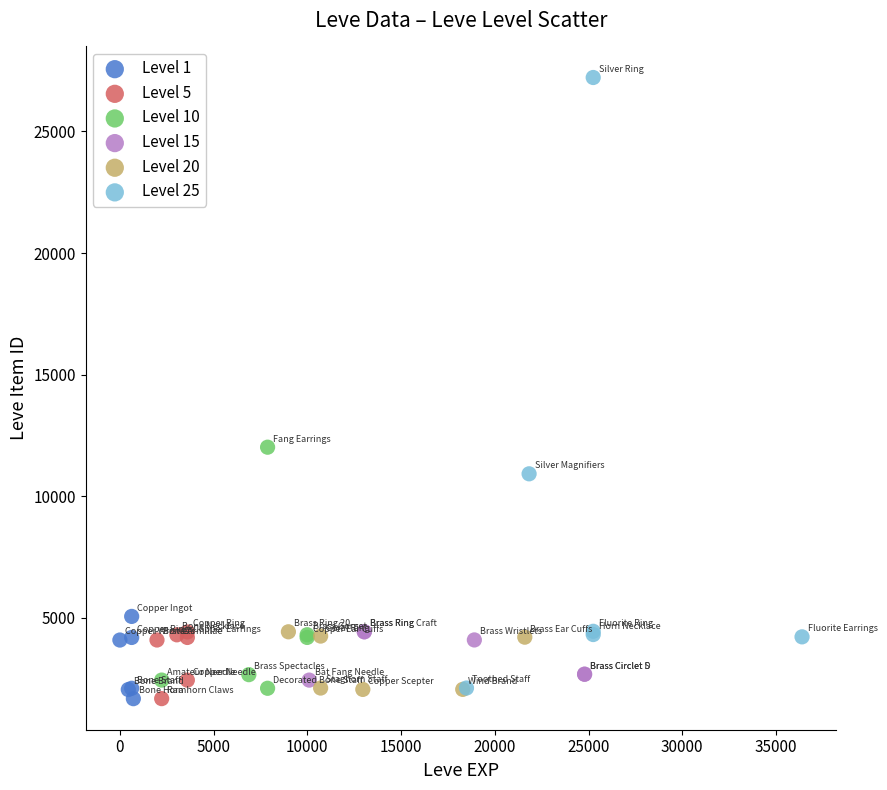

Which series reaches the maximum Y coordinate?

Level 25